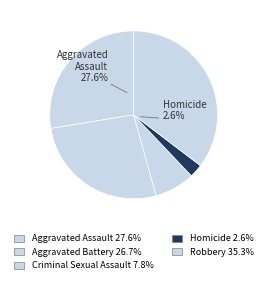

To the nearest percent, what is the difference between the largest and smallest slice percentages?

33%